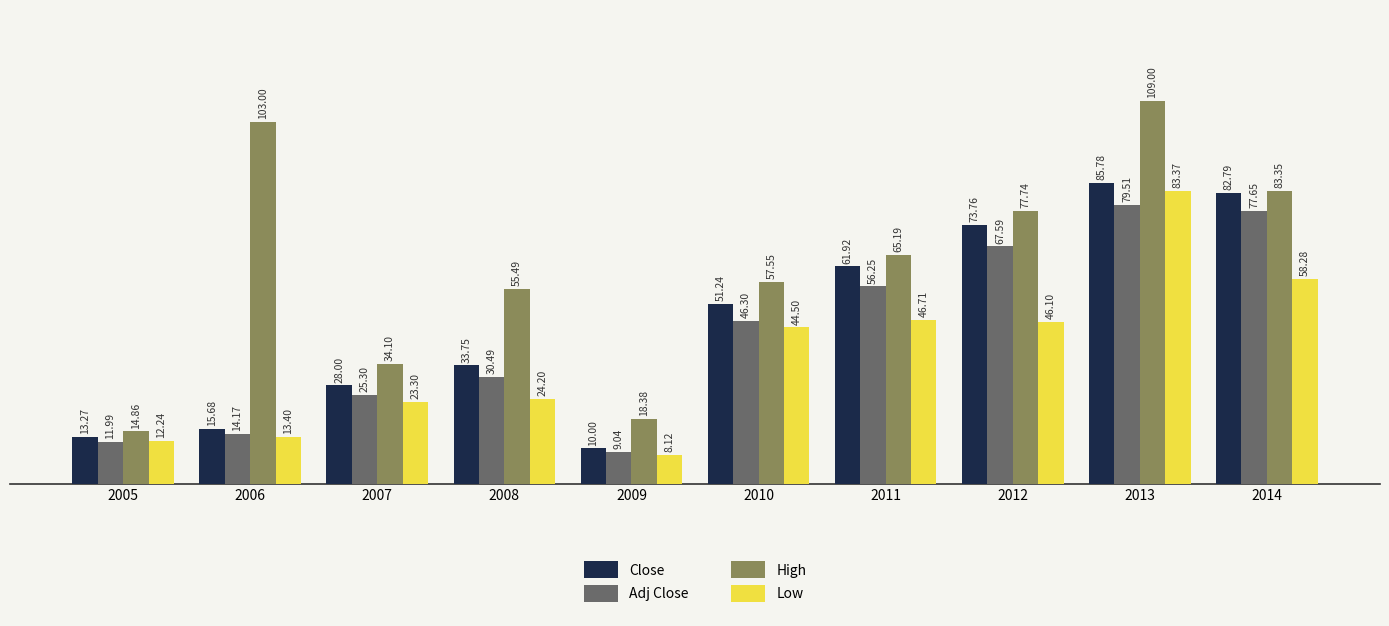

What is the difference between the second highest and minimum values in the Low series?

50.2